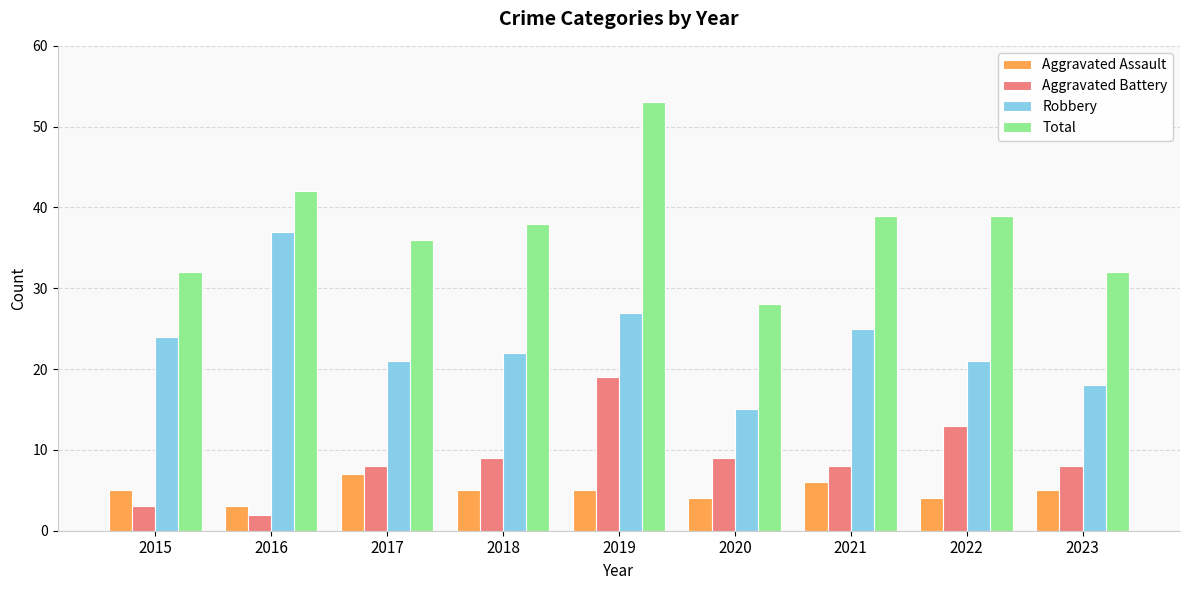

Which series has the largest range (max minus min)?

Total